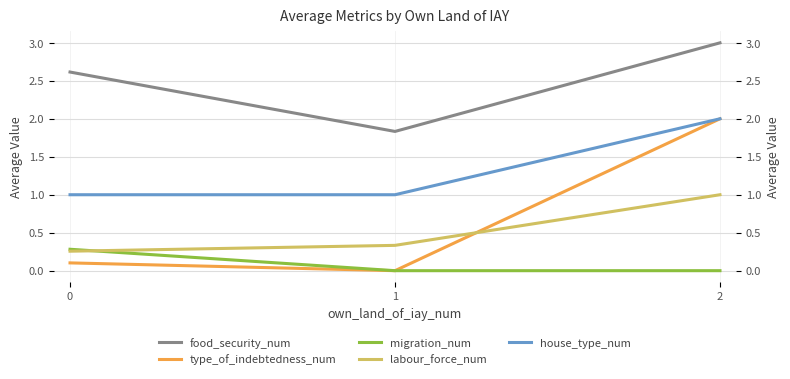

What is the difference between the migration_num values at 0 and 2?

0.3